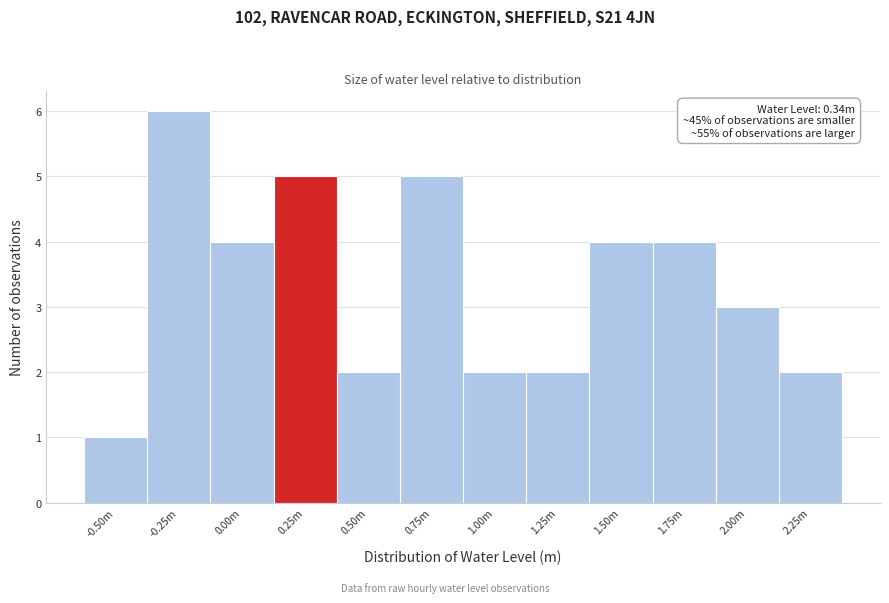

Reading left to right, extract all data points from this chart.

-0.50m=1	-0.25m=6	0.00m=4	0.25m=5	0.50m=2	0.75m=5	1.00m=2	1.25m=2	1.50m=4	1.75m=4	2.00m=3	2.25m=2